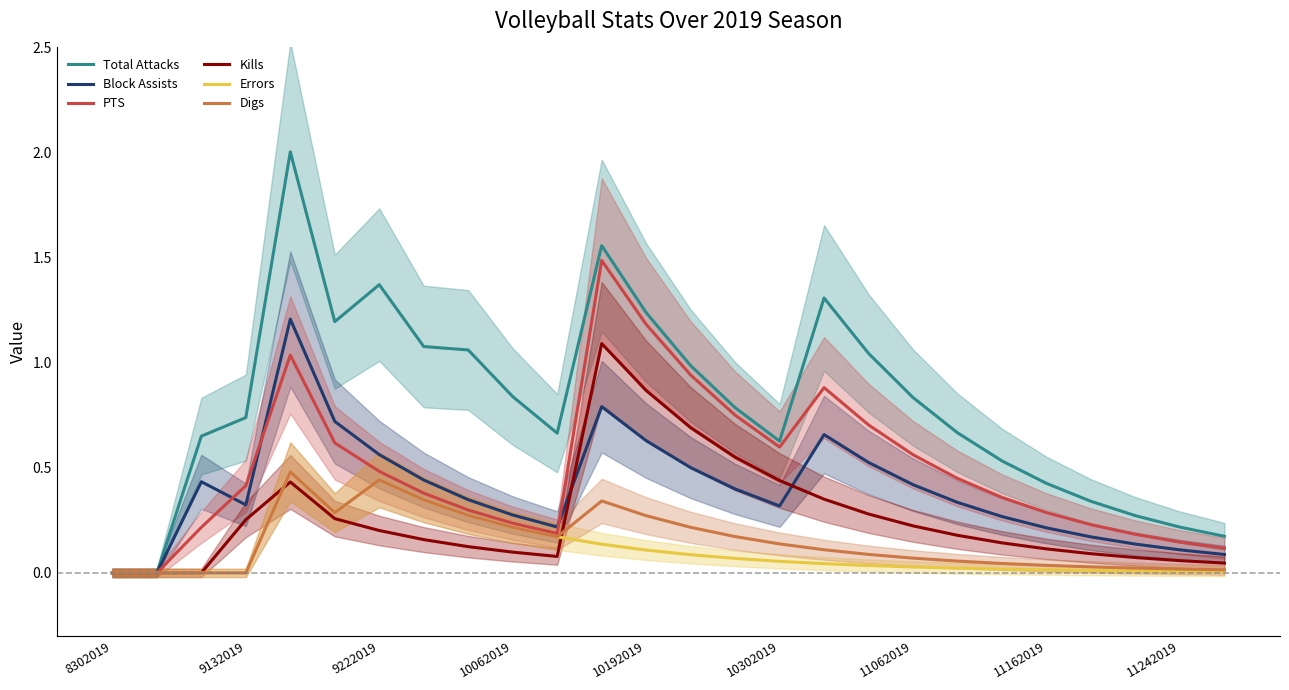

What is the difference between the maximum and minimum values in the Kills series?

1.1